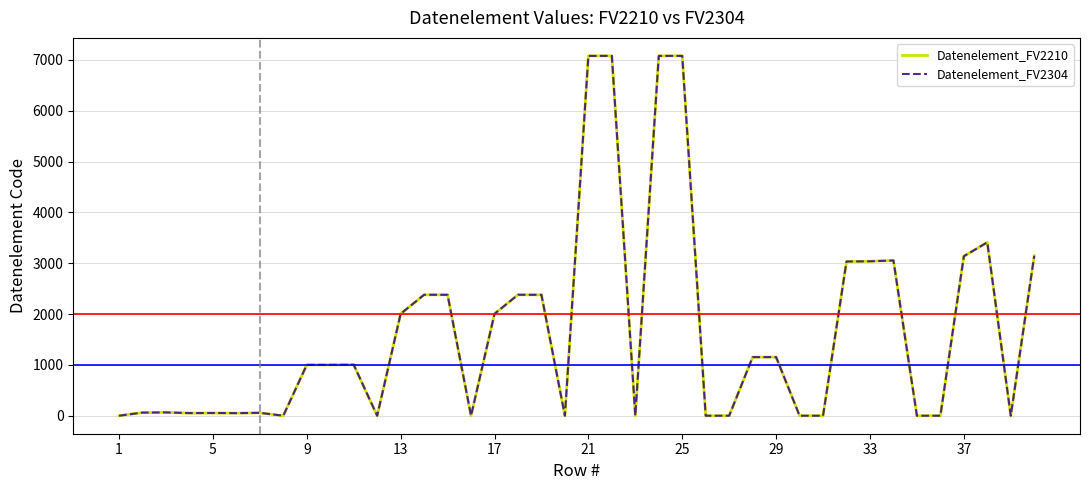

True or false: Datenelement_FV2210 and Datenelement_FV2304 intersect in this chart.

False